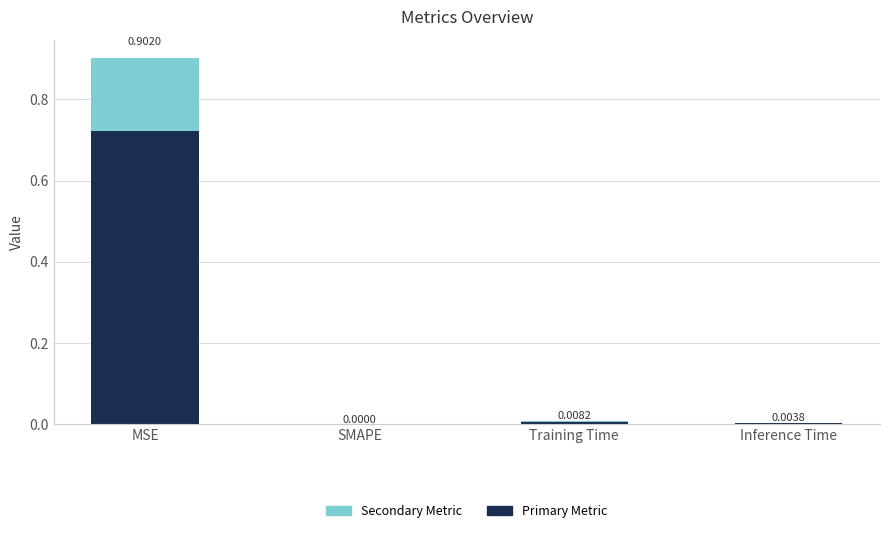

Which category has the highest value in the Primary Metric series?

MSE